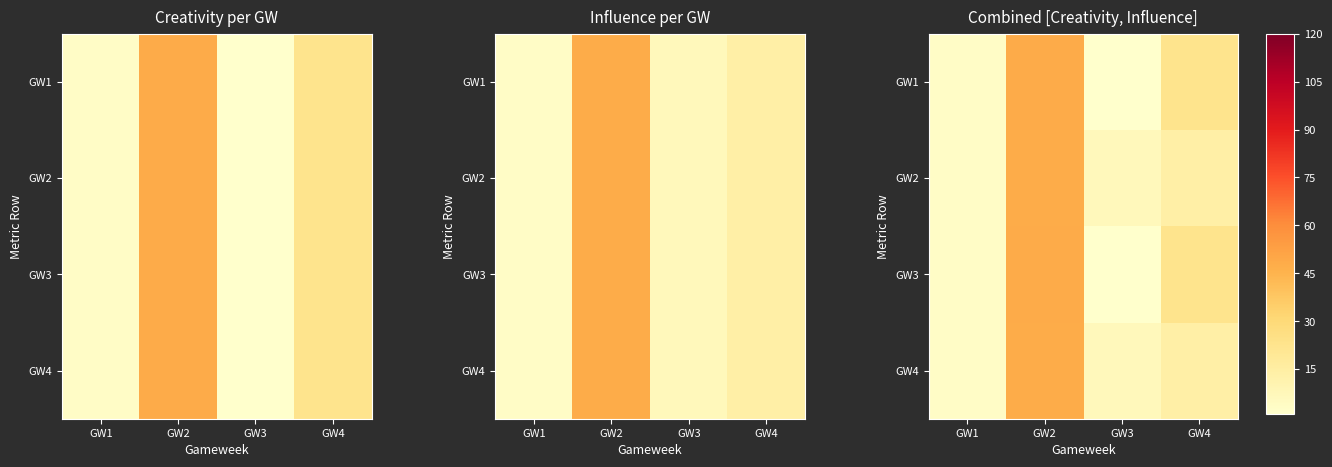

Read the GW3 value at GW1.

2.9